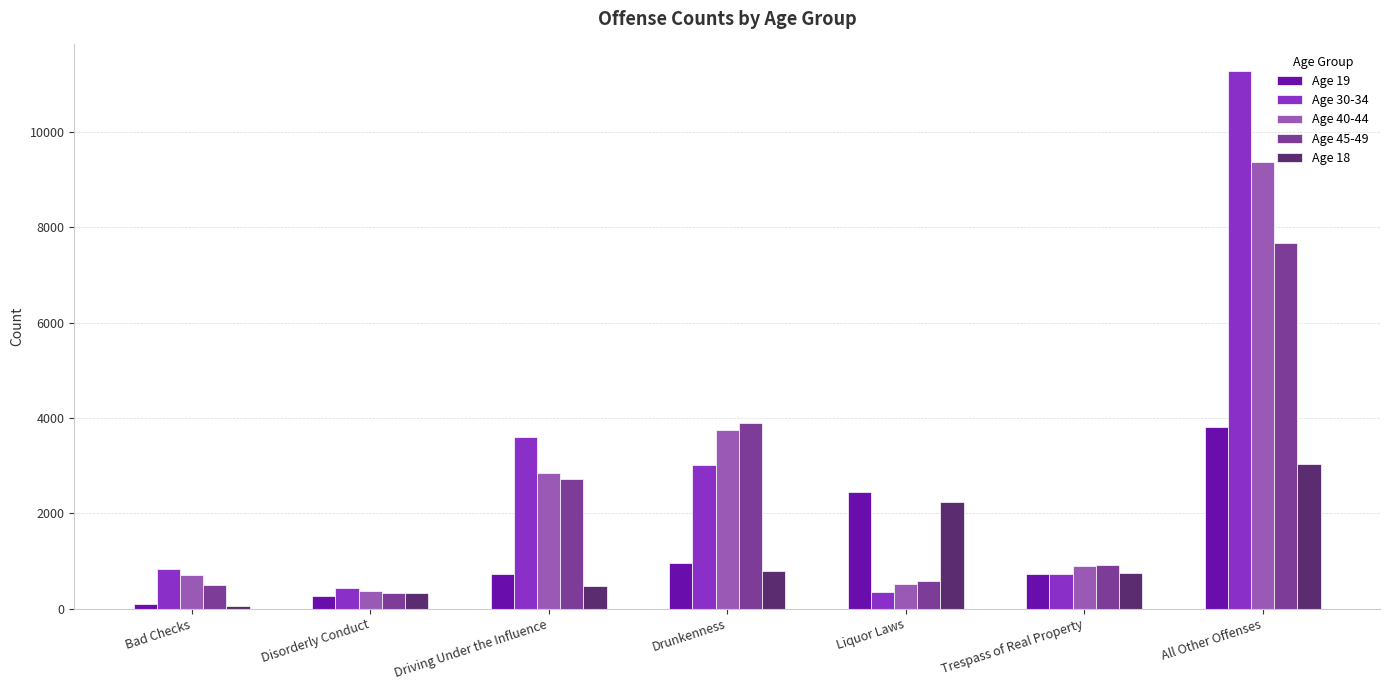

What value does the Age 30-34 series have at Bad Checks?

829